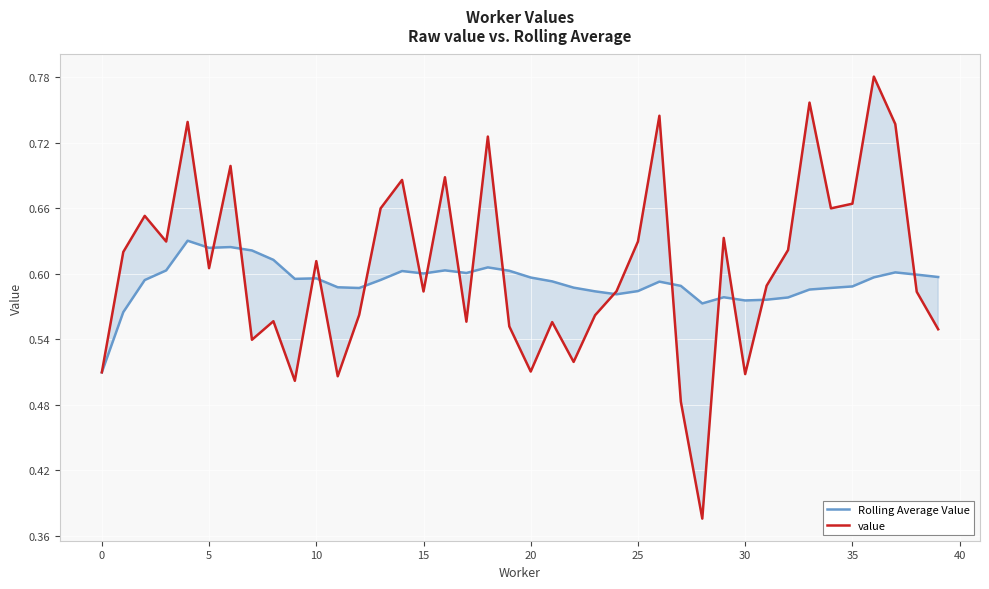

The Rolling Average Value series shows 0.4 at 15. True or false?

False